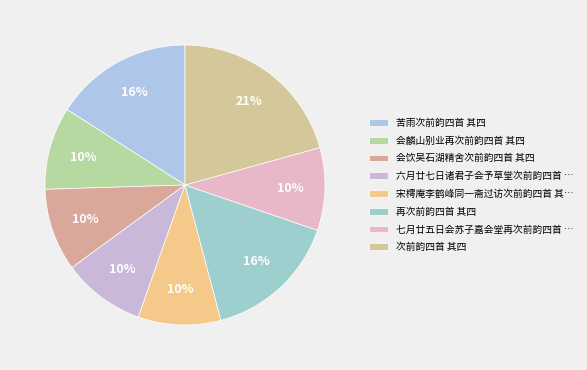

Is there any slice that represents more than half of the pie?

No